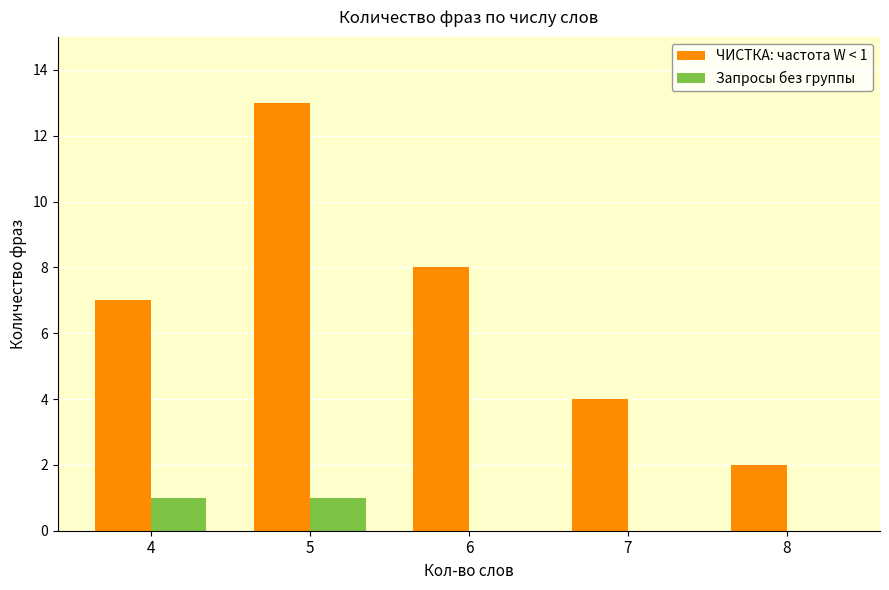

Is the value of ЧИСТКА: частота W < 1 at 4 greater than the value of Запросы без группы at 8?

Yes